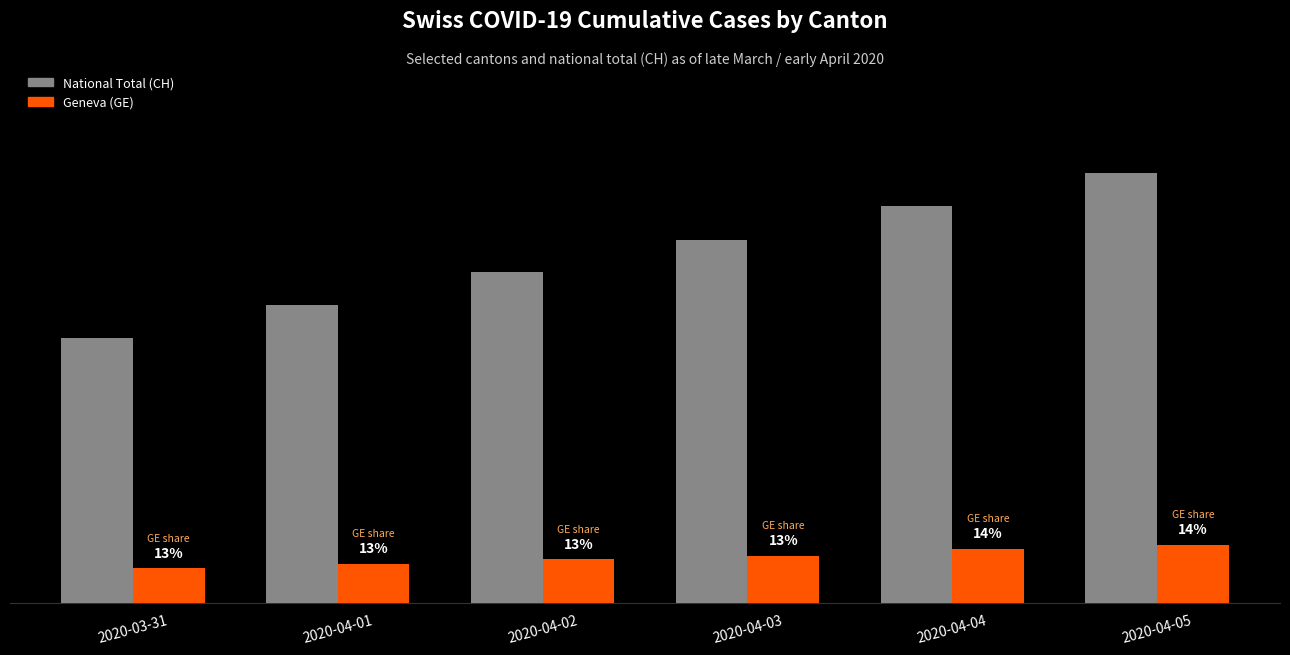

Are the bars grouped side by side (vs. stacked)?

Yes